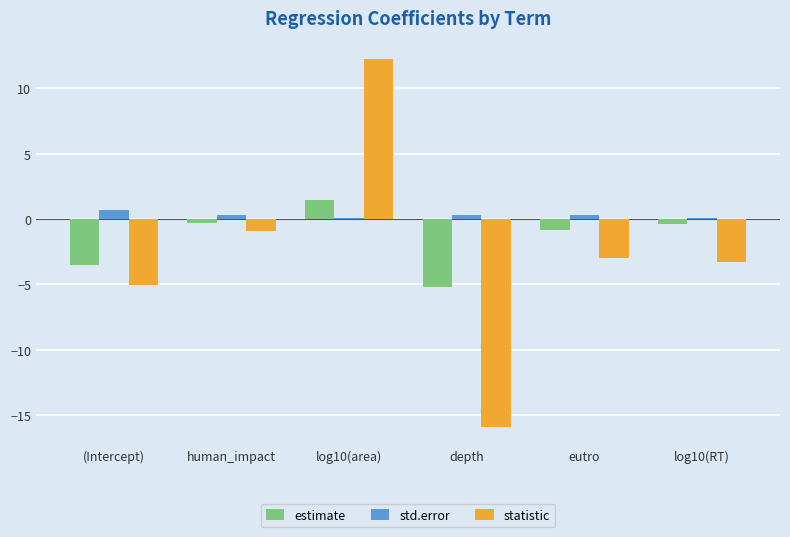

Which category has the lowest value in the statistic series?

depth